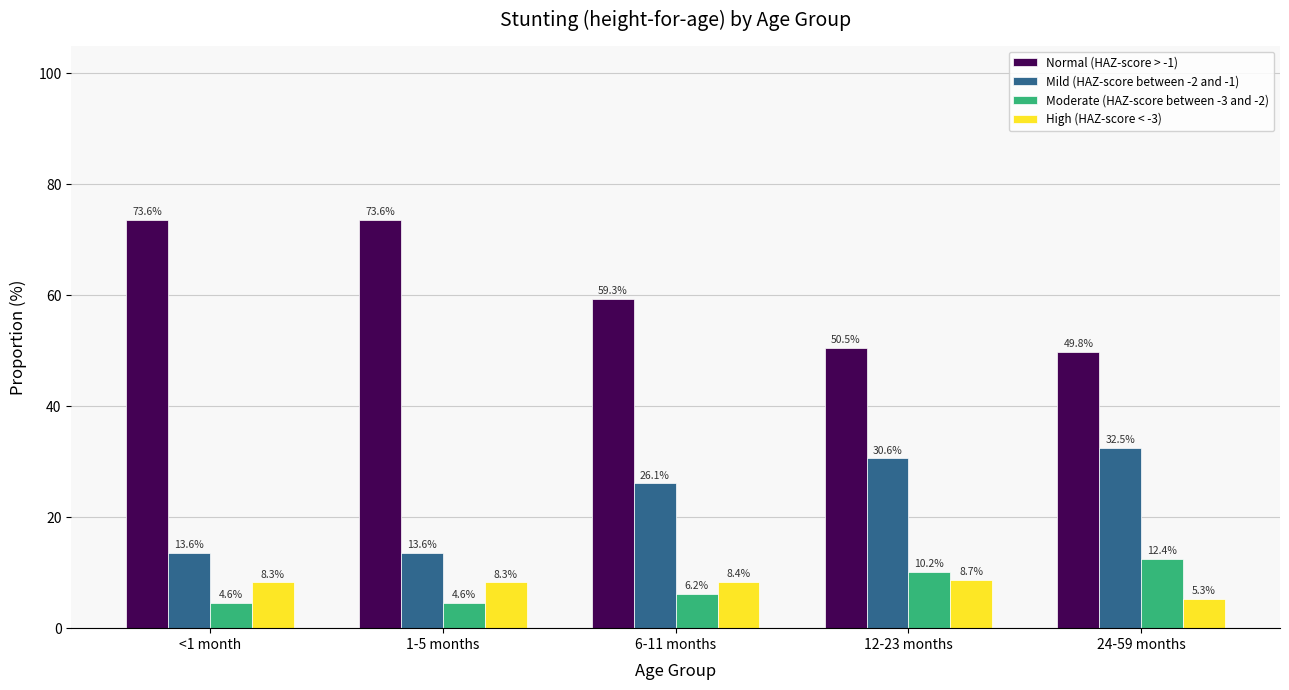

How many bars are there in total?

20